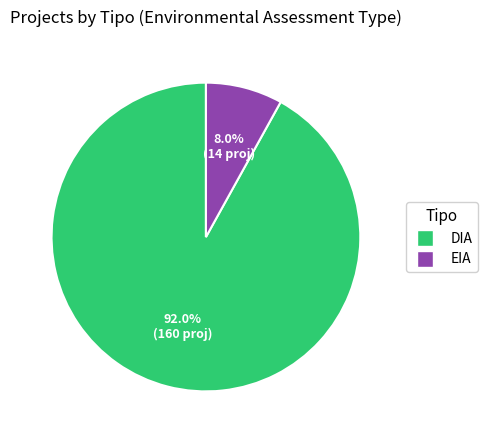

True or false: EIA accounts for 8% of the total.

True